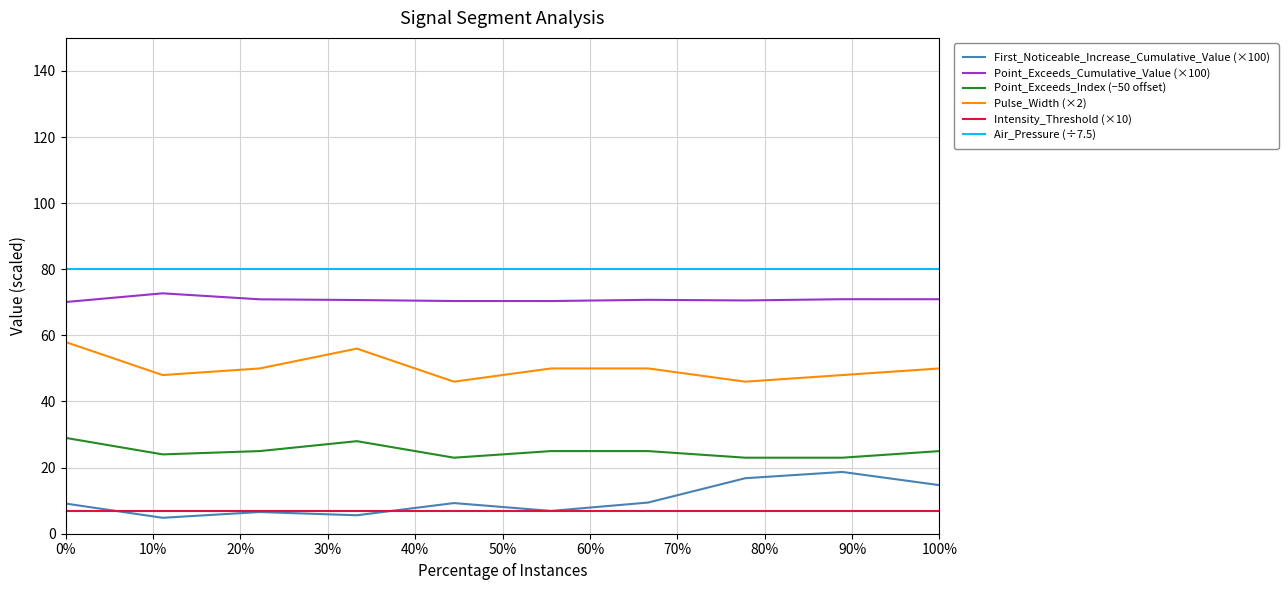

Which series has the largest total across all categories?

Air_Pressure (÷7.5)